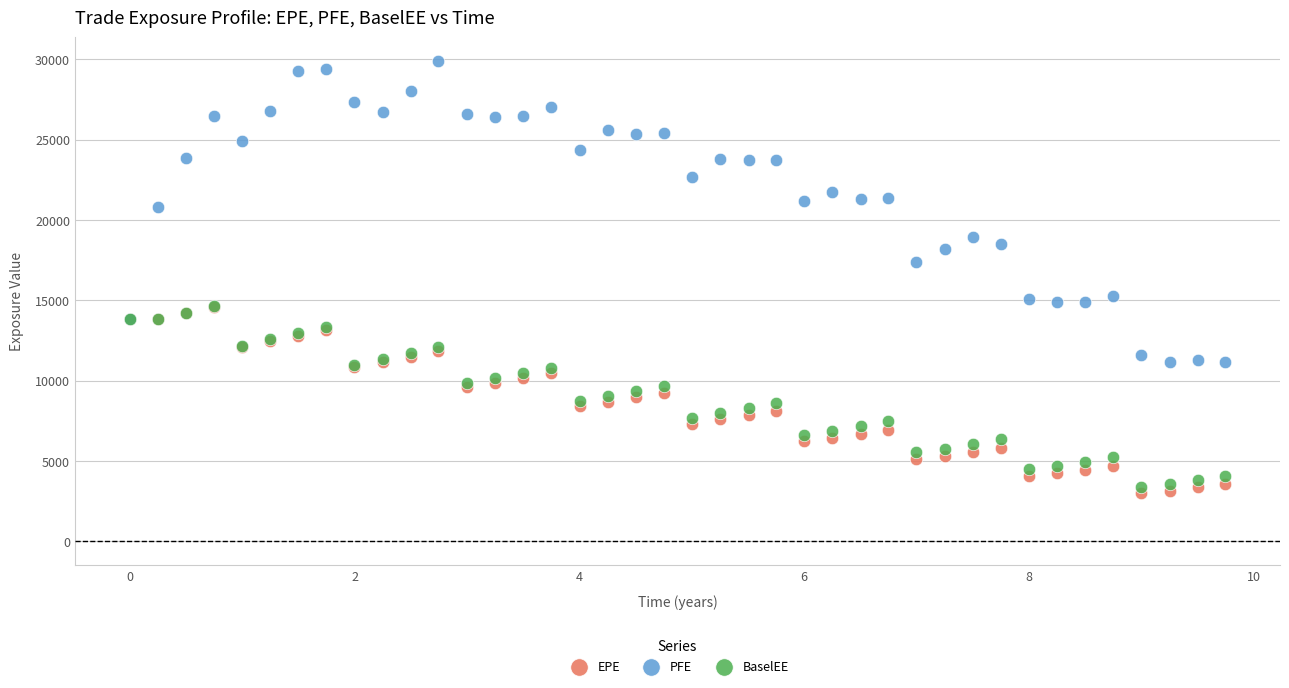

Which series has the widest spread of Y values?

PFE